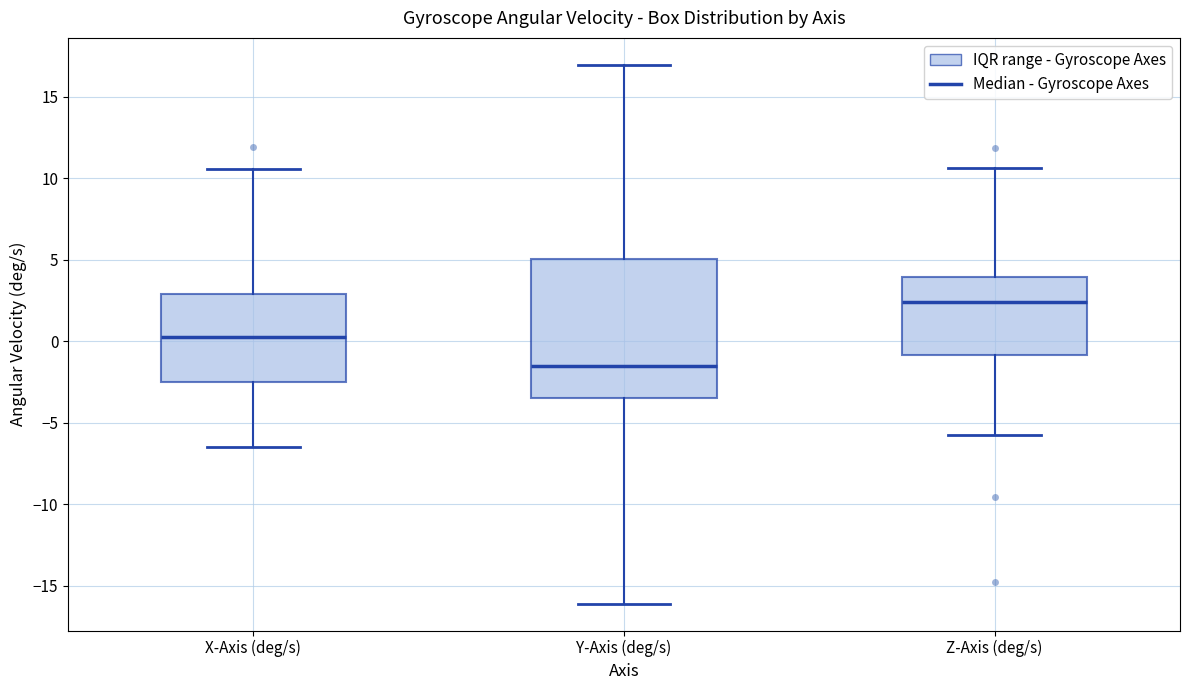

Reading left to right, transcribe this box plot: for each box, give where its median line is, the range the box spans, and where its two whiskers end, as read against the y-axis. The values are not printed on the chart, so give them approximately, as read against the axis.

X-Axis (deg/s): median 0.5, box -2.5 to 3.0, whiskers -6.5 to 10.5
Y-Axis (deg/s): median -1.5, box -3.5 to 5.0, whiskers -16.0 to 17.0
Z-Axis (deg/s): median 2.5, box -1.0 to 4.0, whiskers -6.0 to 10.5